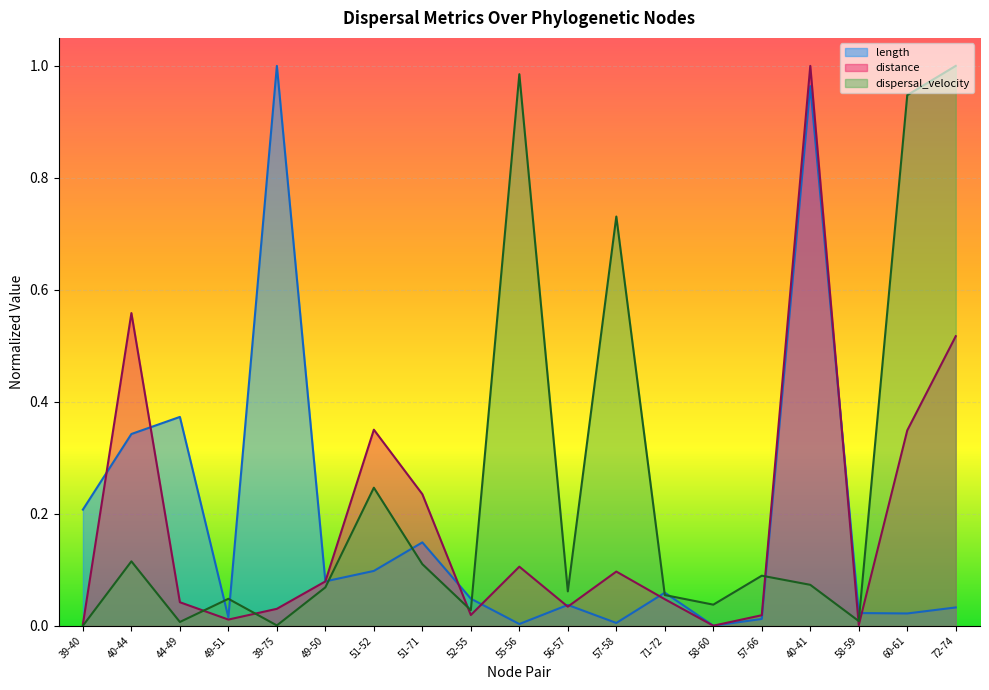

Is the value of distance at 40-44 greater than the value of length at 49-51?

Yes